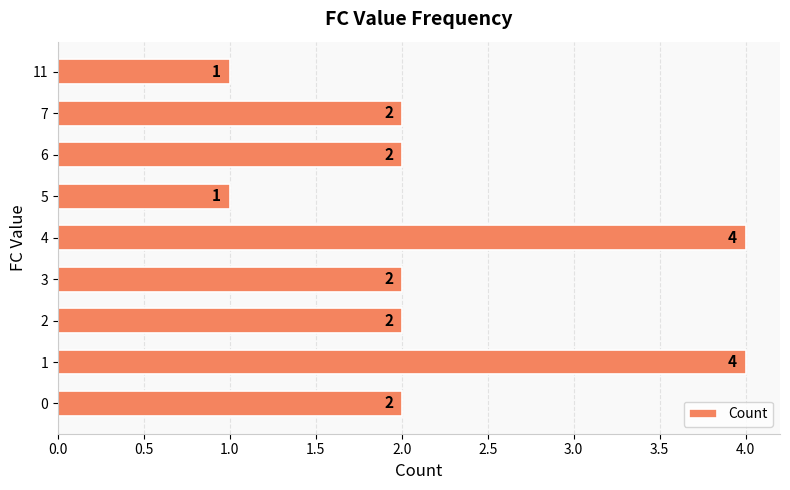

True or false: the data shows 2 at 7.

True